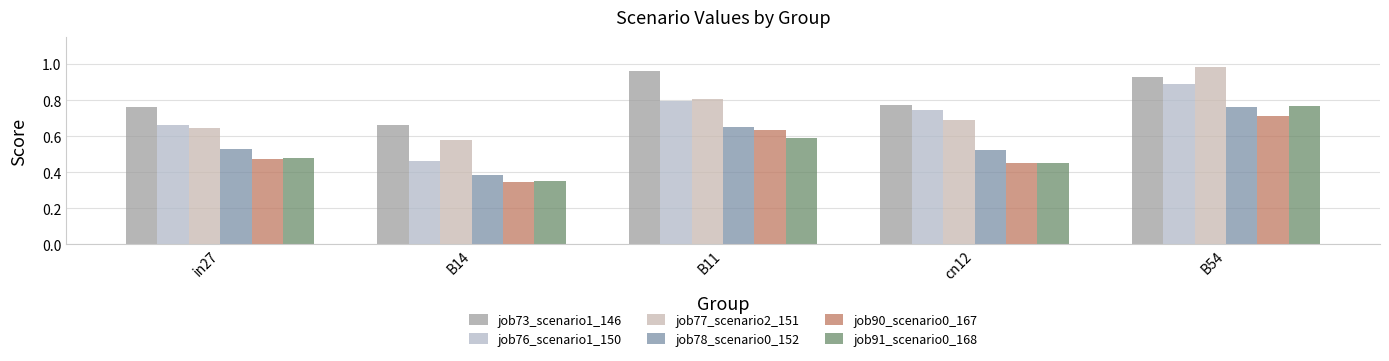

The value of job91_scenario0_168 at cn12 is 0.8. True or false?

False